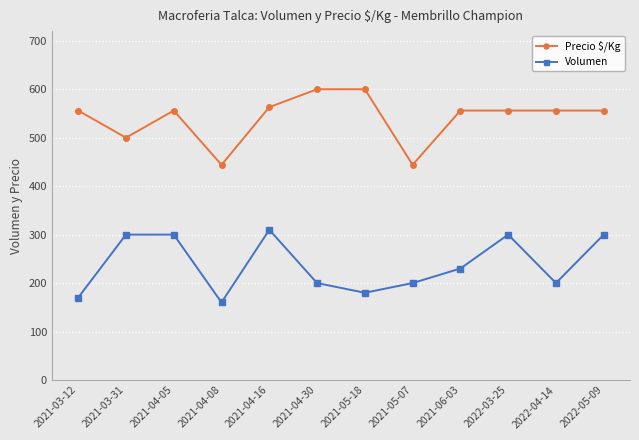

What is the difference between the highest and lowest values at 2022-04-14?

356